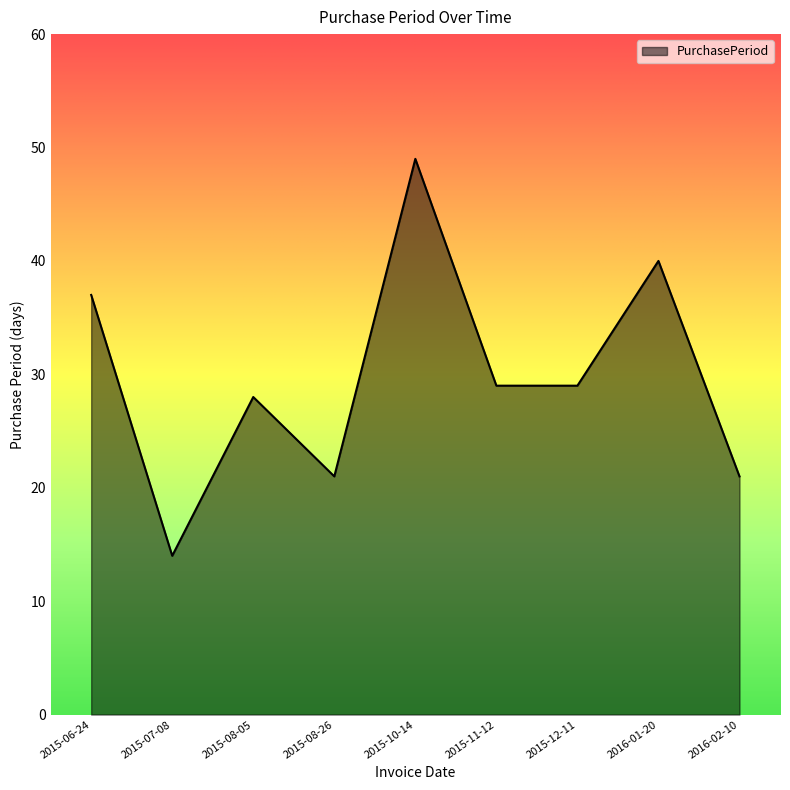

The chart shows a value of 49 at 2015-10-14. True or false?

True